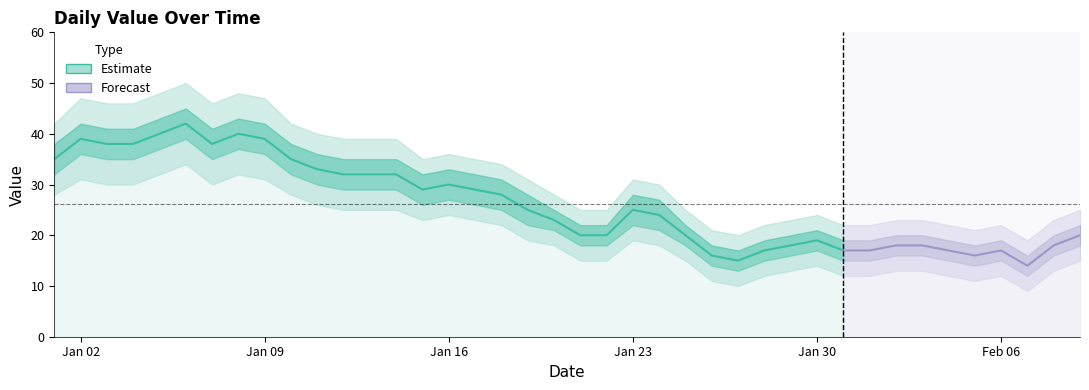

What is the lowest value of the Estimate series?

15